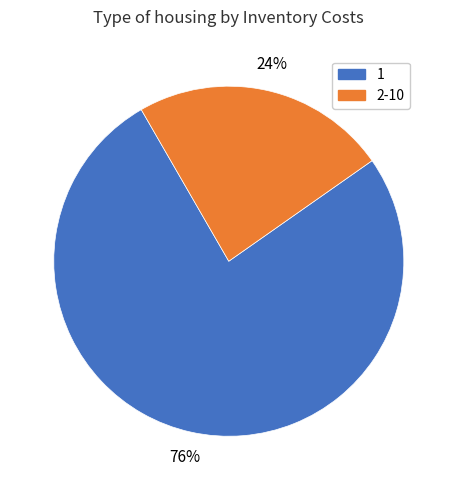

Which slice represents more than half of the pie?

1